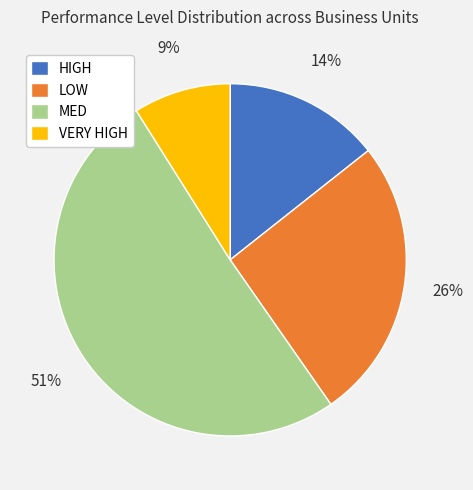

To the nearest percent, what is the difference between the largest and smallest slice percentages?

42%